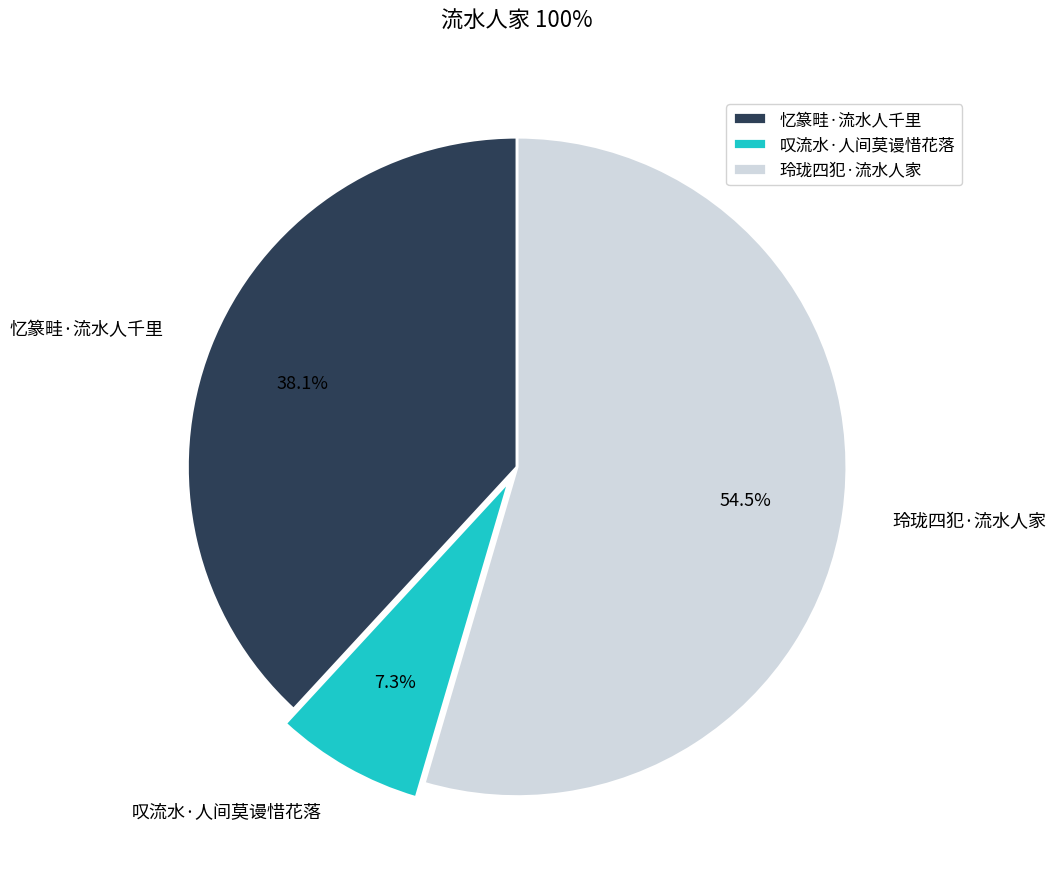

How many slices are in this pie chart?

3